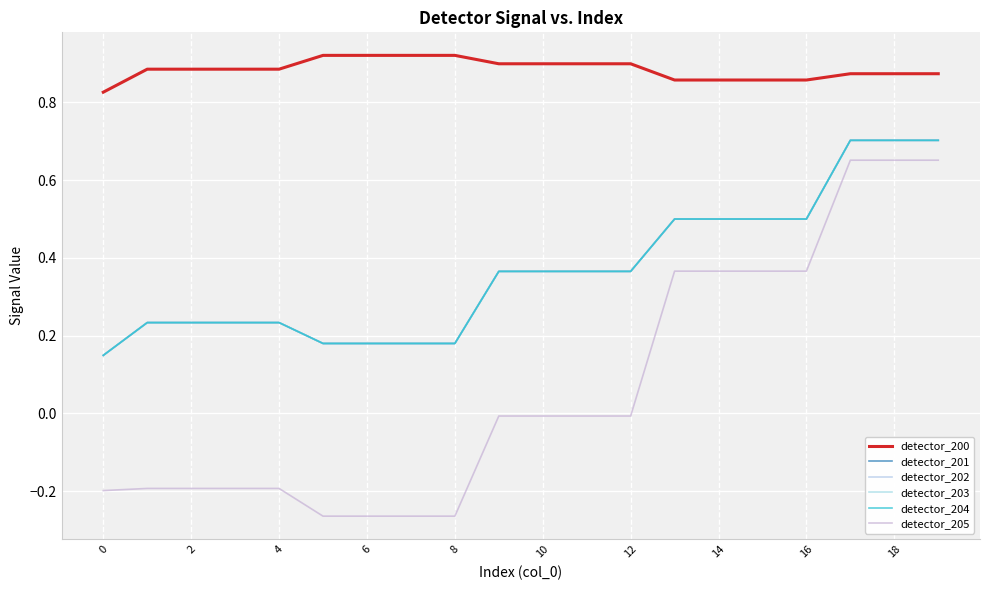

Reading right to left, extract all data points from this chart.

detector_200: 0.9	0.9	0.9	0.9	0.9	0.9	0.9	0.9	0.9	0.9	0.9	0.9	0.9	0.9	0.9	0.9	0.9	0.9	0.9	0.8
detector_201: 0.7	0.7	0.7	0.5	0.5	0.5	0.5	0.4	0.4	0.4	0.4	0.2	0.2	0.2	0.2	0.2	0.2	0.2	0.2	0.1
detector_202: 0.7	0.7	0.7	0.5	0.5	0.5	0.5	0.4	0.4	0.4	0.4	0.2	0.2	0.2	0.2	0.2	0.2	0.2	0.2	0.1
detector_203: 0.7	0.7	0.7	0.5	0.5	0.5	0.5	0.4	0.4	0.4	0.4	0.2	0.2	0.2	0.2	0.2	0.2	0.2	0.2	0.1
detector_204: 0.7	0.7	0.7	0.5	0.5	0.5	0.5	0.4	0.4	0.4	0.4	0.2	0.2	0.2	0.2	0.2	0.2	0.2	0.2	0.1
detector_205: 0.7	0.7	0.7	0.4	0.4	0.4	0.4	-0.0	-0.0	-0.0	-0.0	-0.3	-0.3	-0.3	-0.3	-0.2	-0.2	-0.2	-0.2	-0.2